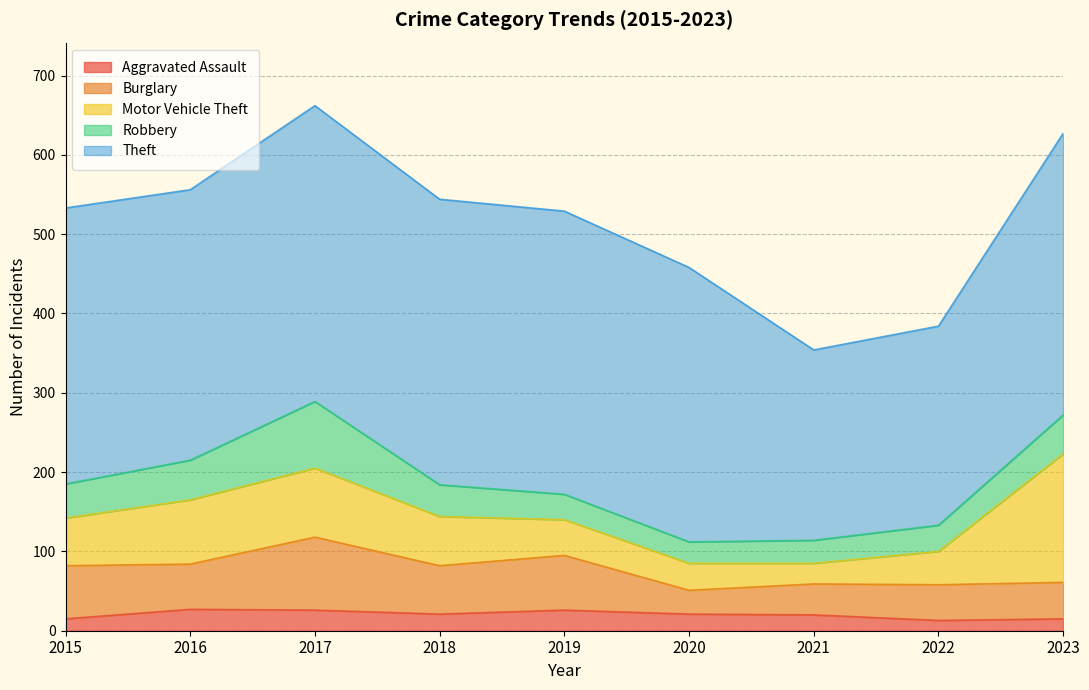

At which label is Aggravated Assault closest to 20?

2021